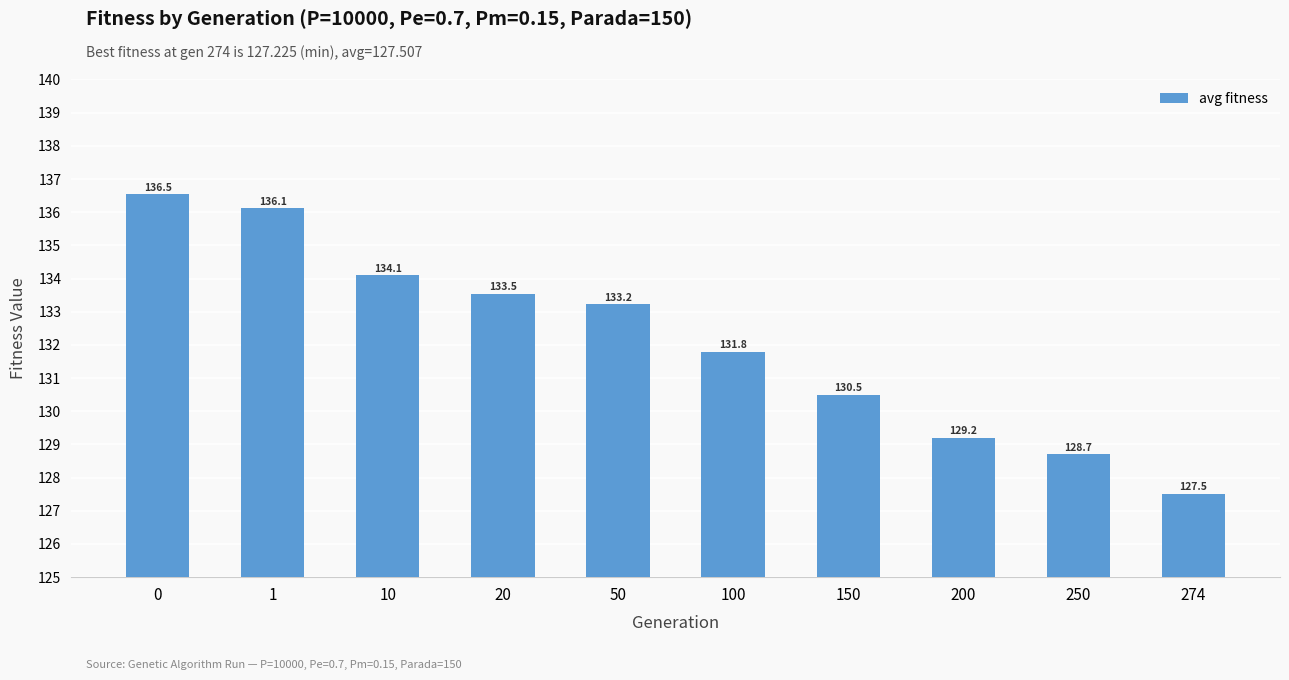

Does the chart contain stacked bars?

No